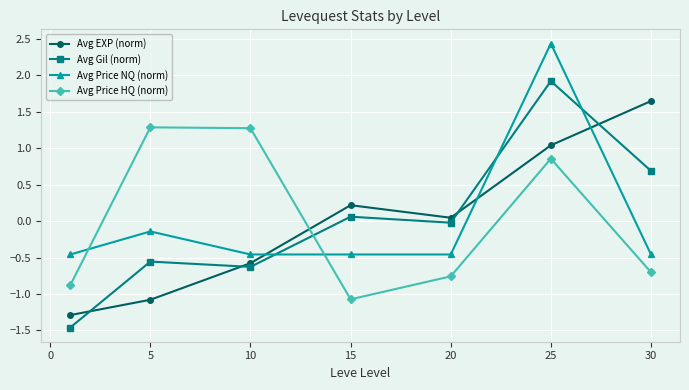

Which series has the largest range (max minus min)?

Avg Gil (norm)